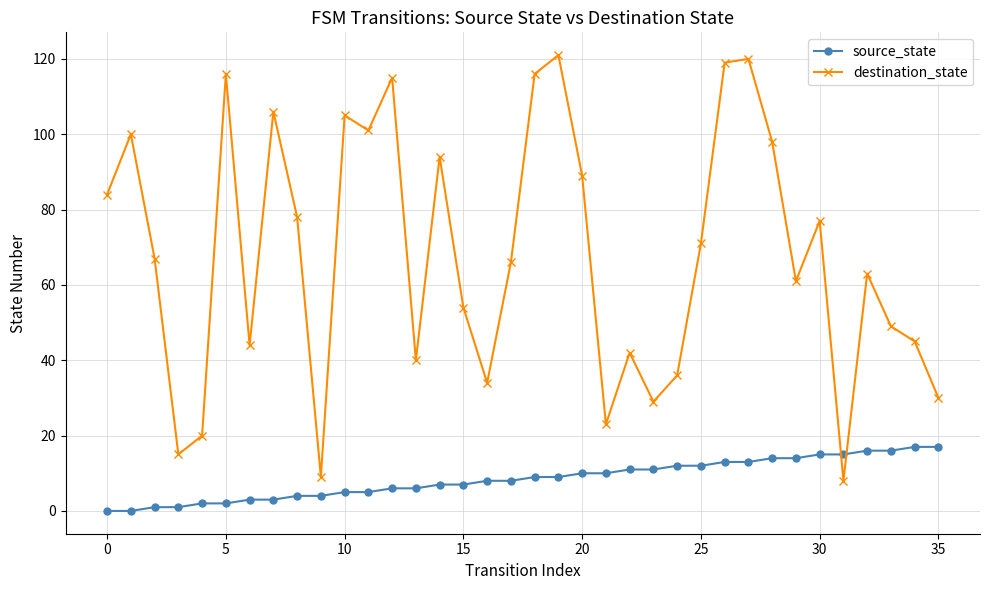

What is the maximum value shown in the chart?

121